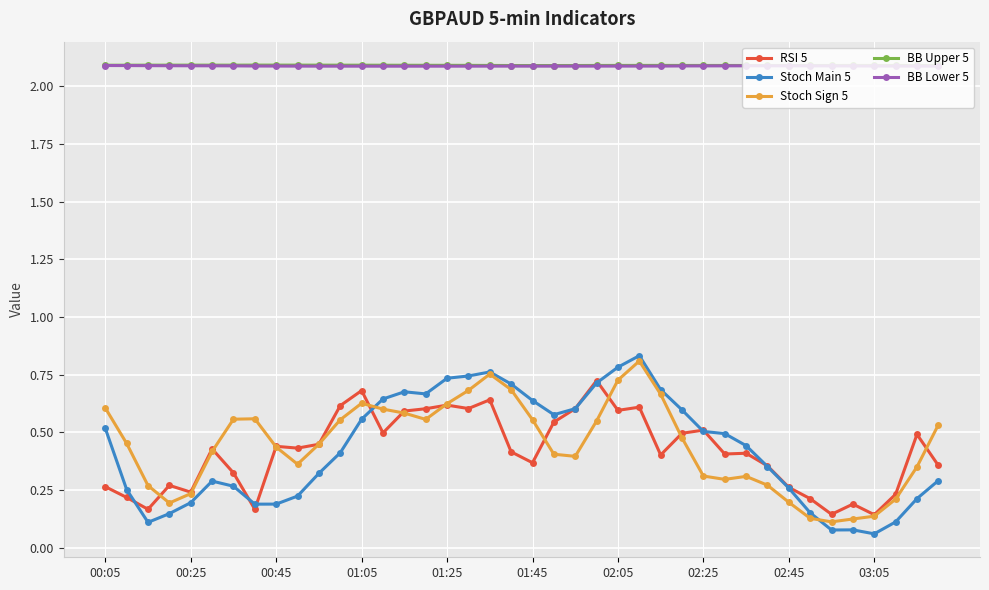

How many lines are shown in the chart?

5